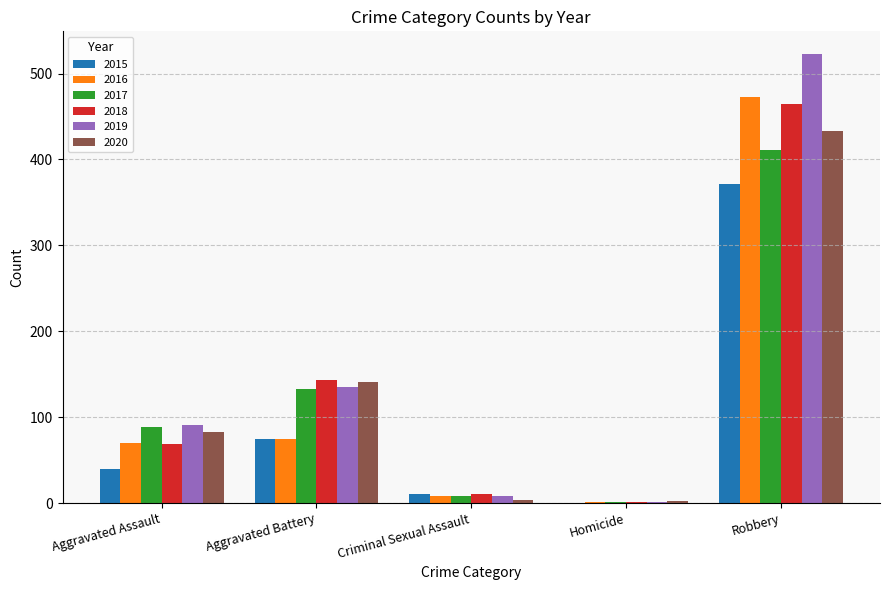

How many data points does each series have?

5